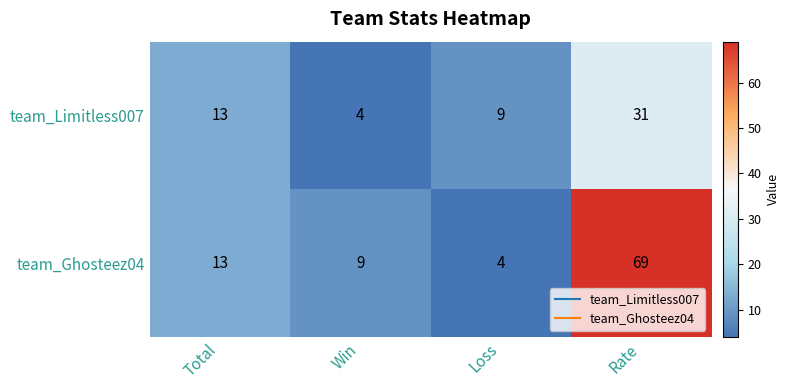

What is the sum of all team_Ghosteez04 values?

95